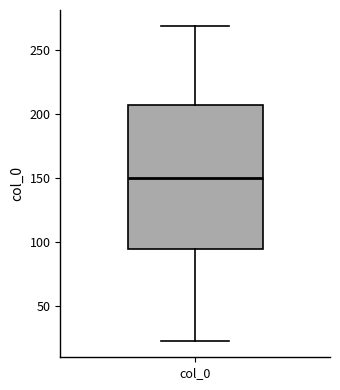

Read this box plot against the y-axis: the position of the median line, the range covered by the box, and the ends of both whiskers. The values are not printed on the chart, so give them approximately, as read against the axis.

median 150, box 95 to 205, whiskers 25 to 270